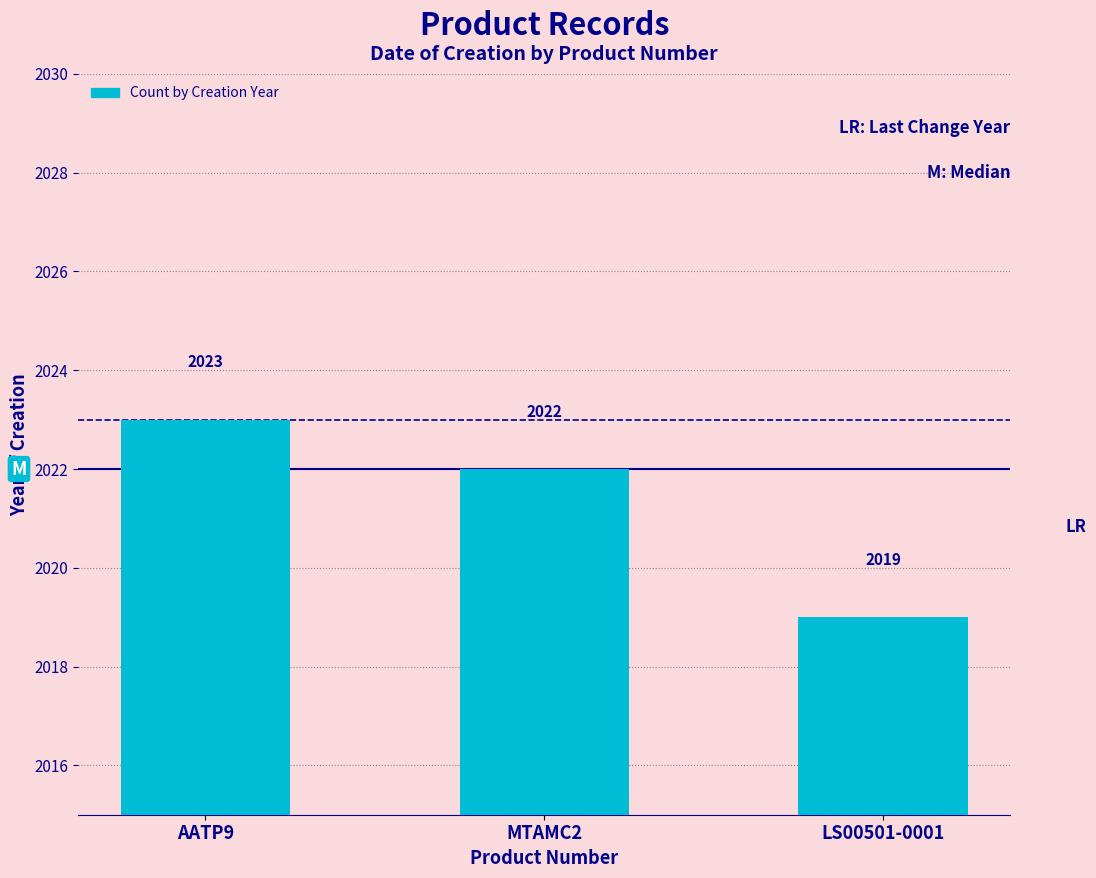

True or false: the data shows 2022 at MTAMC2.

True